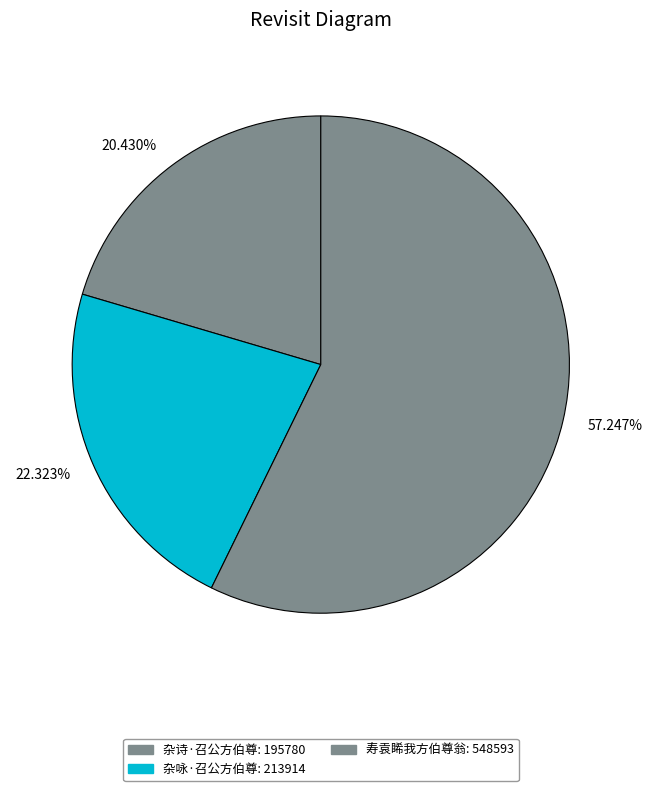

To the nearest percent, what is the difference between the 杂咏·召公方伯尊 and 寿袁睎我方伯尊翁 slice percentages?

35%